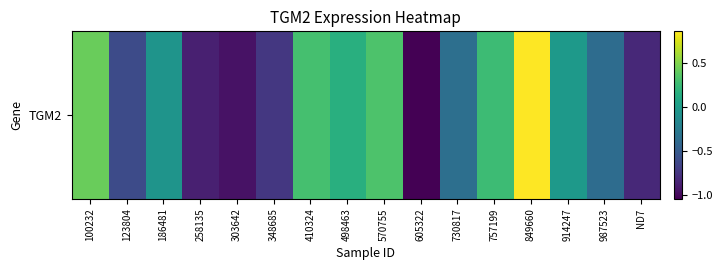

What is the sum of all values?

-3.5